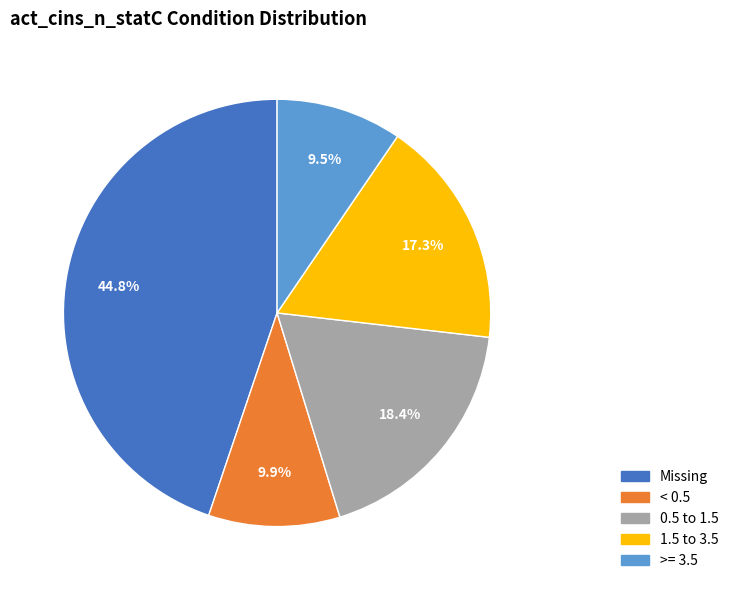

Between < 0.5 and 1.5 to 3.5, which is larger?

1.5 to 3.5